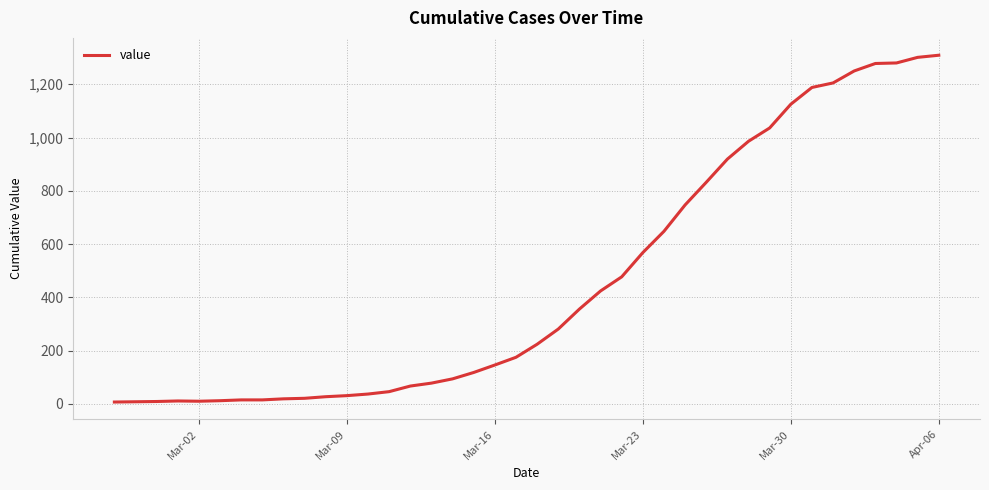

What is the greatest value displayed?

1309